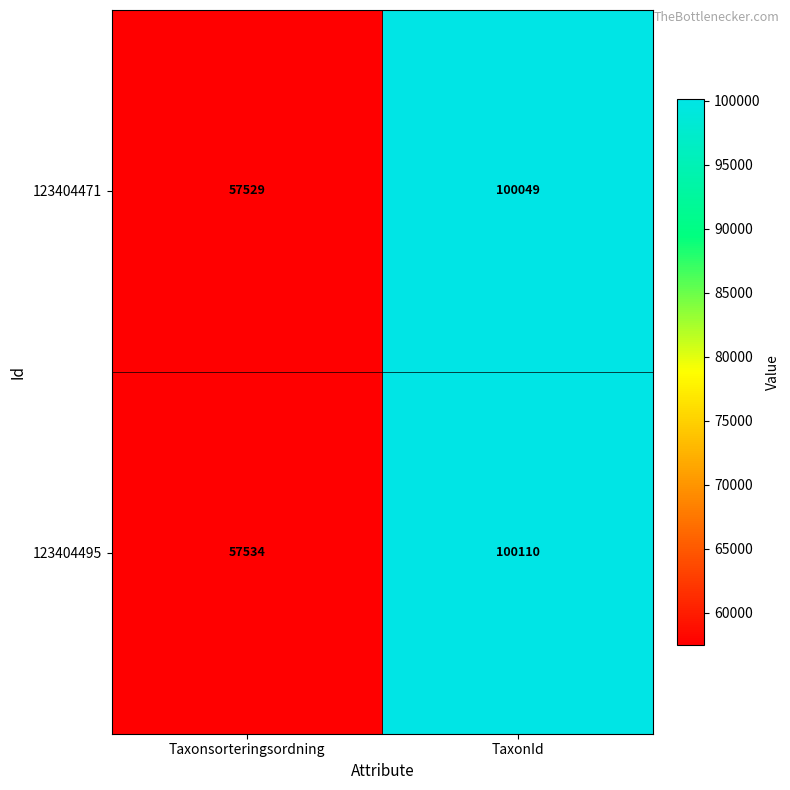

At which category is the sum across all series the highest?

TaxonId